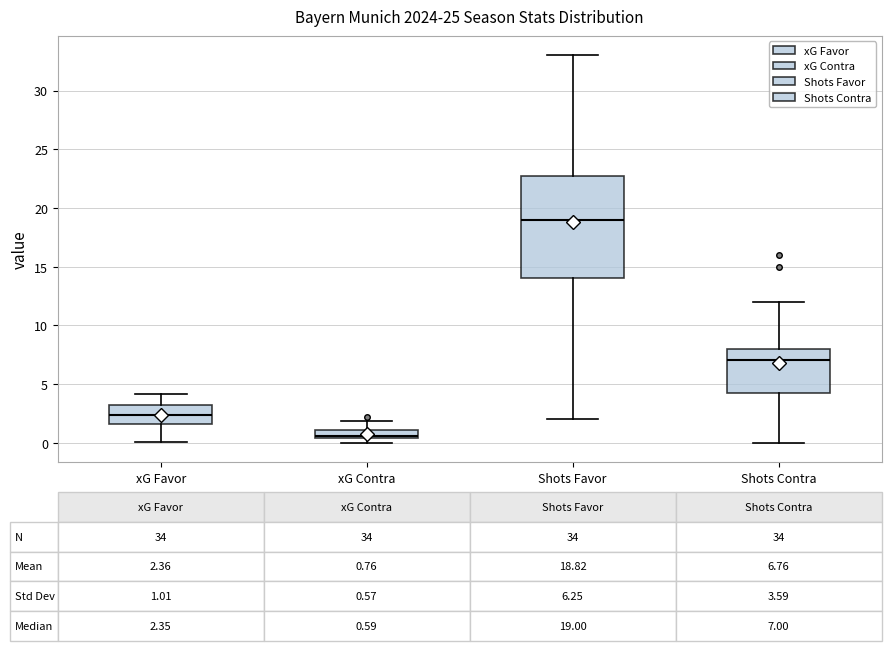

Which box's median line is the highest?

Shots Favor